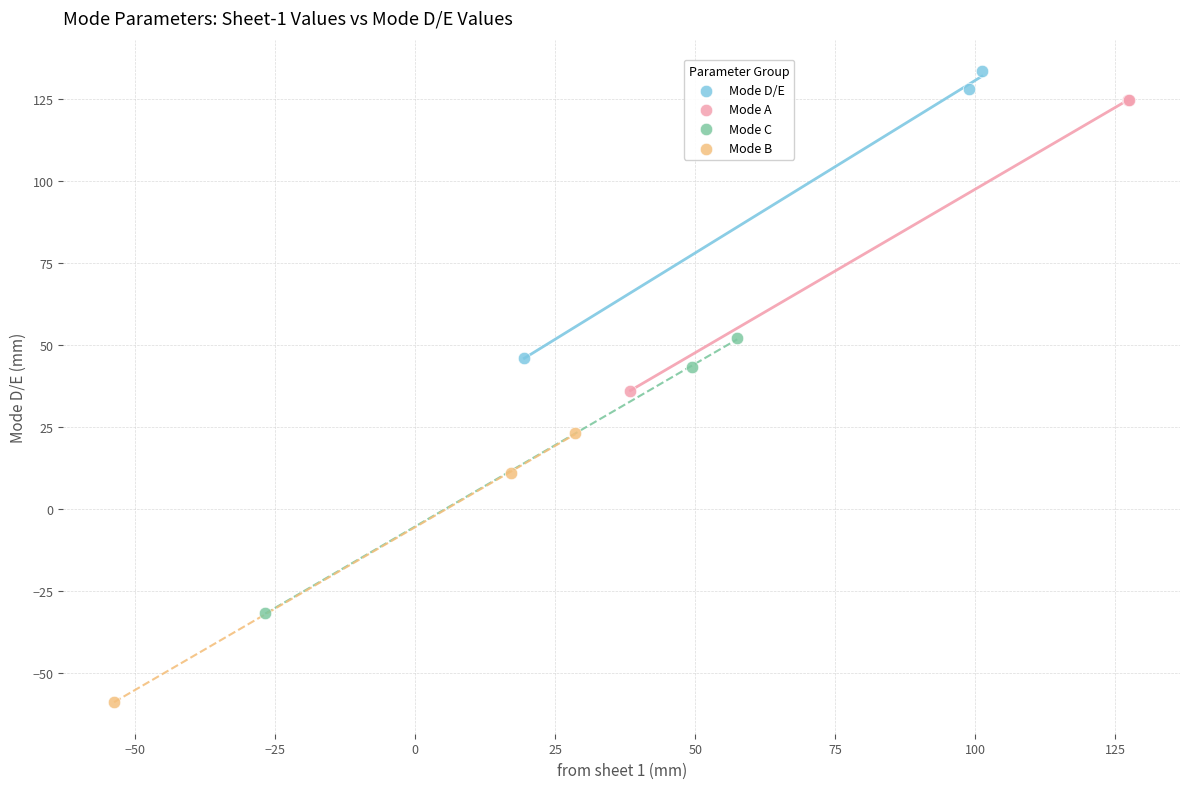

What are all the series names shown in the legend?

Mode D/E, Mode A, Mode C, Mode B